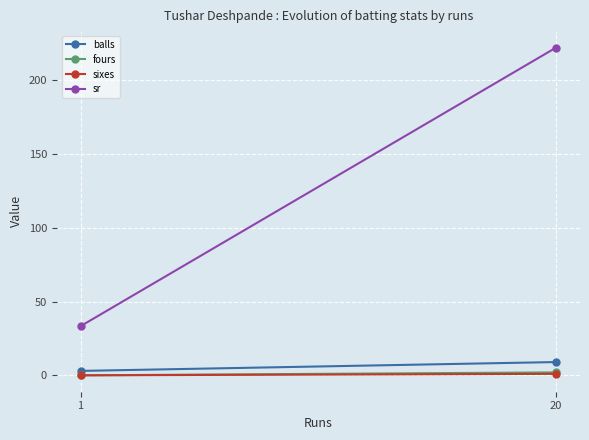

List the series in order of their peak value, lowest first.

sixes, fours, balls, sr